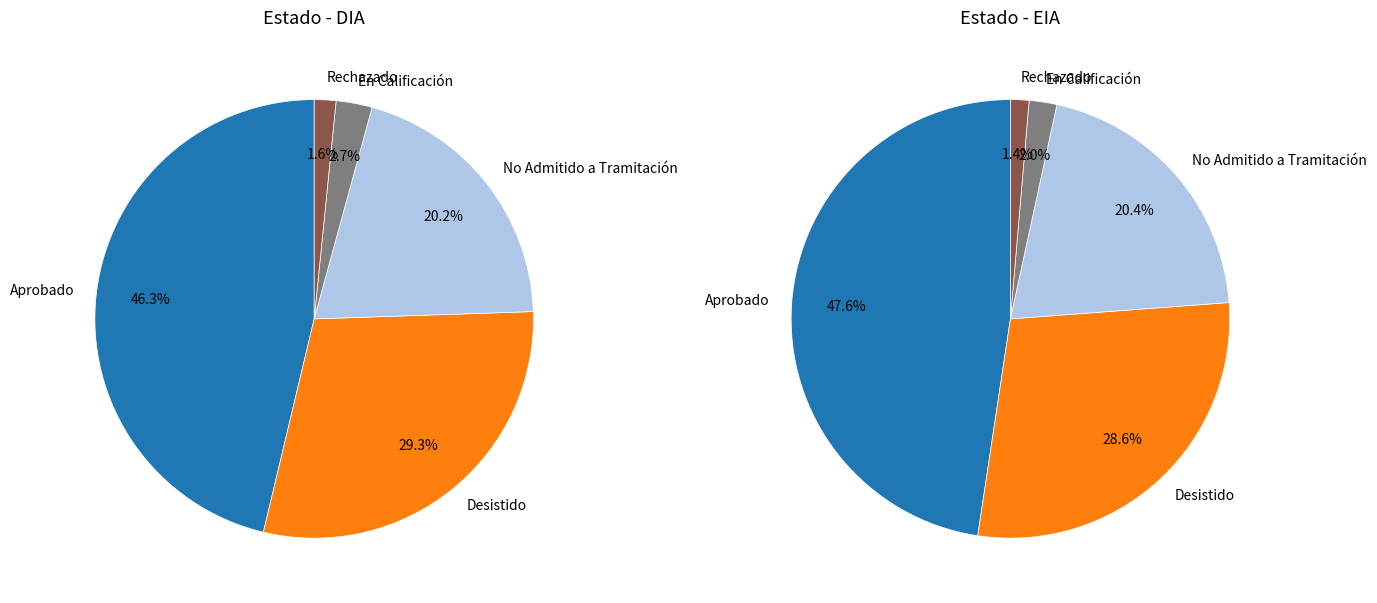

Is there any slice that represents more than half of the pie?

No